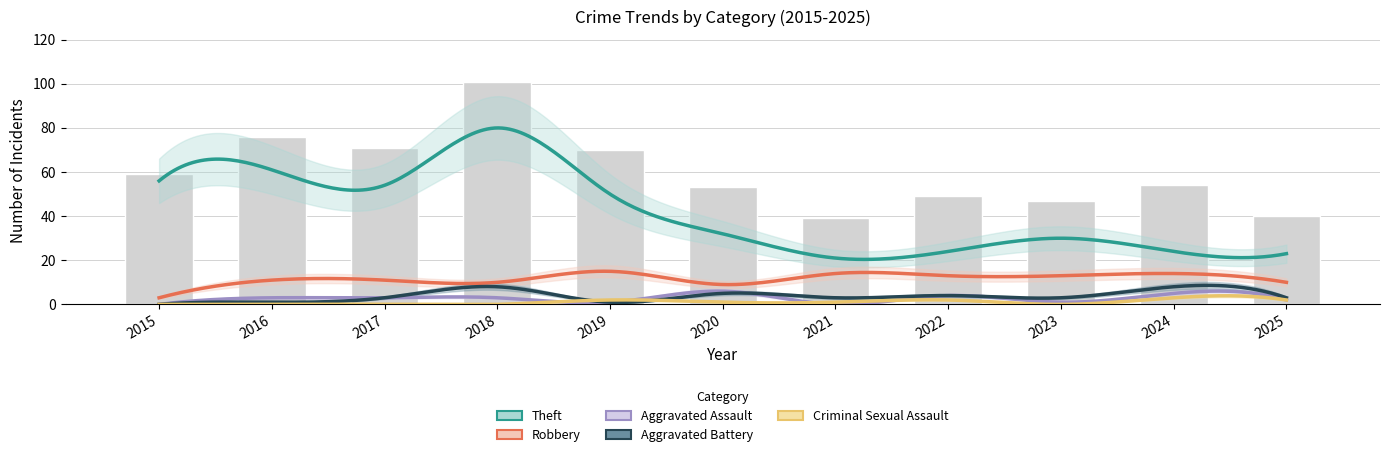

Which series changed the most between 2021 and 2025?

Robbery